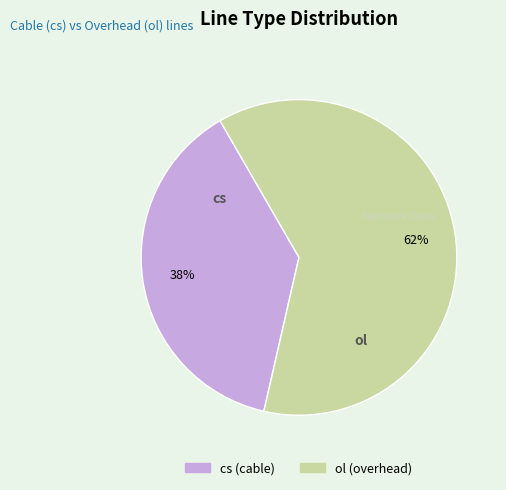

Which slice is the largest?

ol